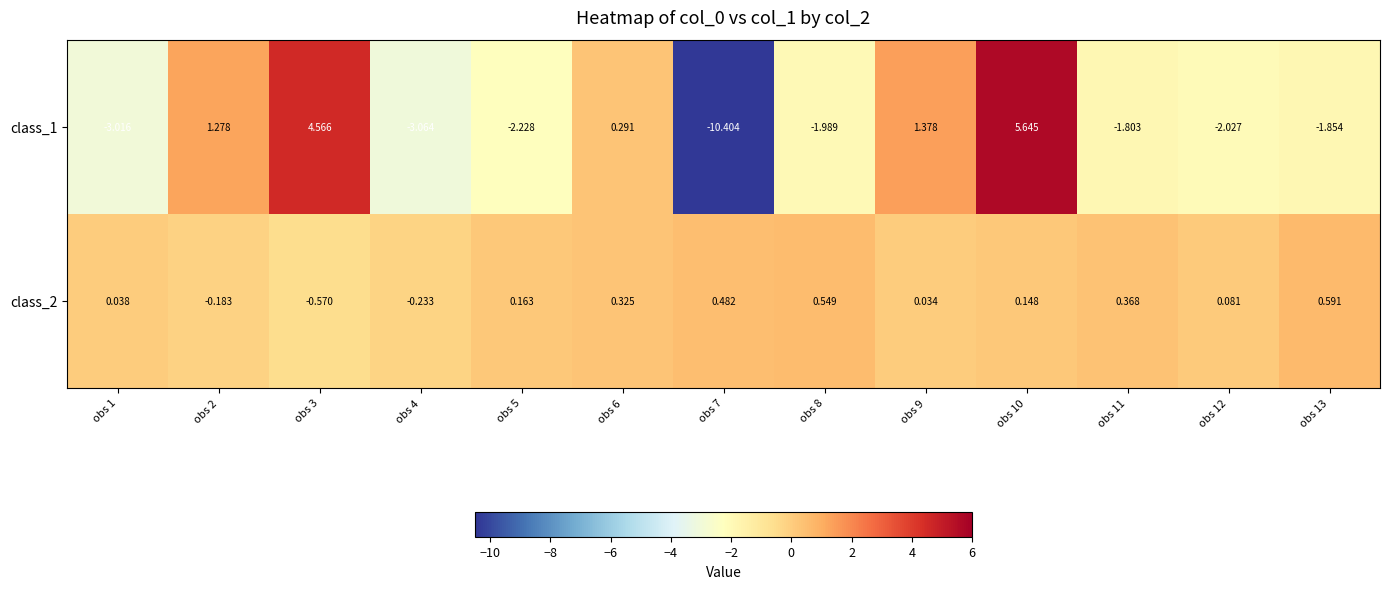

How many positive values does the class_2 series have?

10